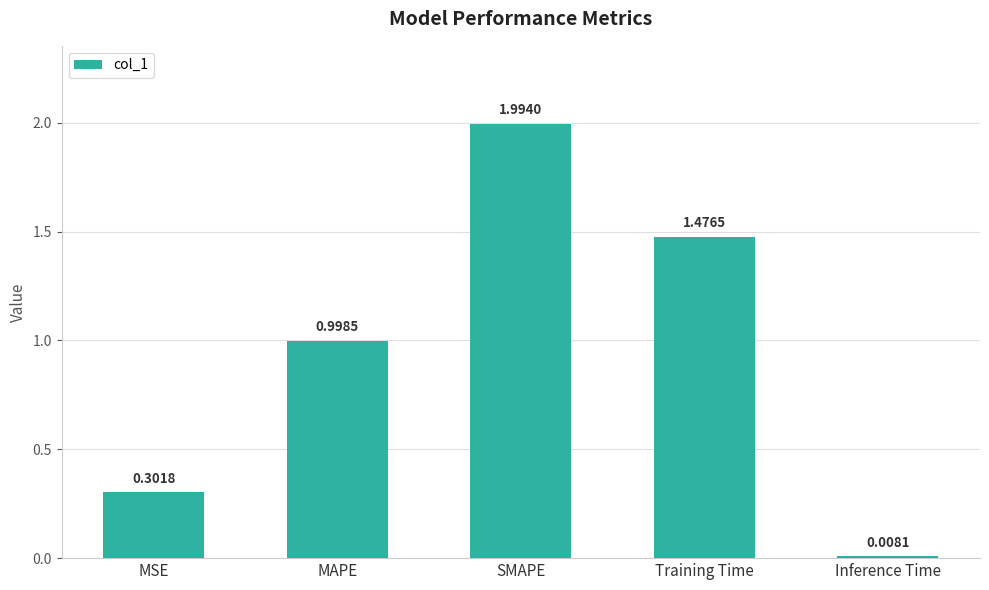

List the labels in order of value, smallest first.

Inference Time, MSE, MAPE, Training Time, SMAPE